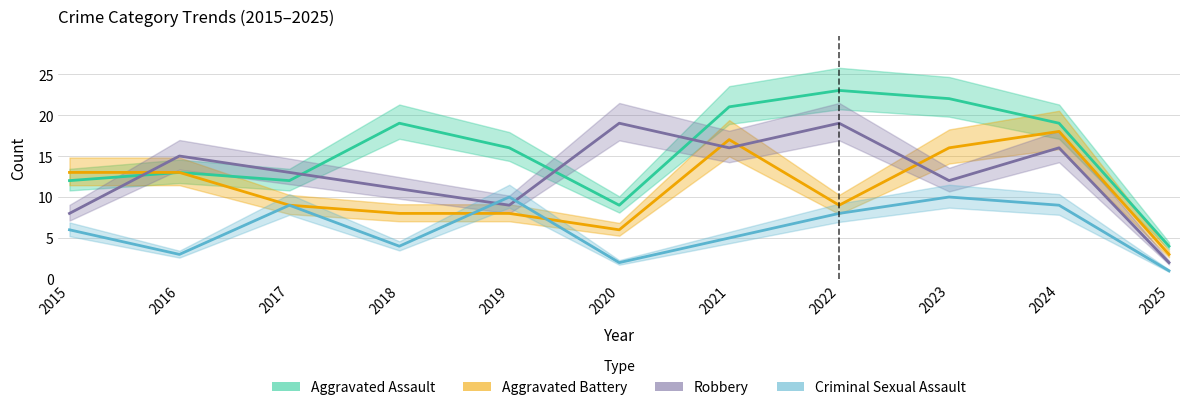

True or false: Aggravated Battery has more than 2 points higher than both neighbors.

False